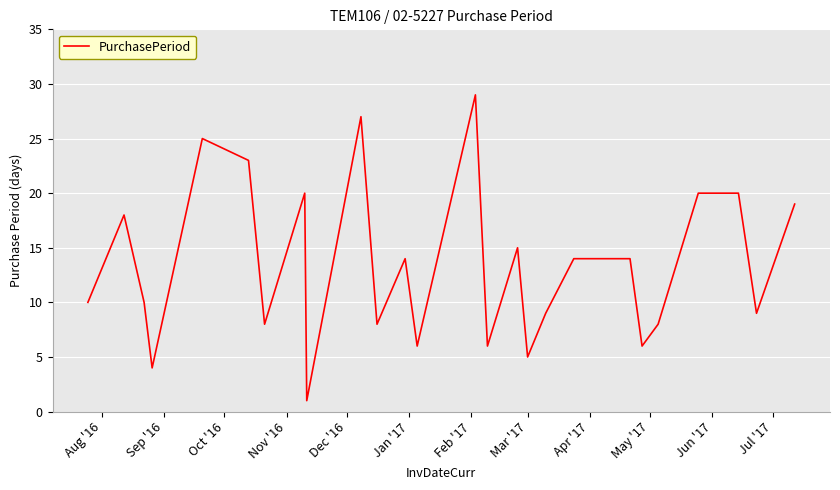

What is the maximum value shown in the chart?

29